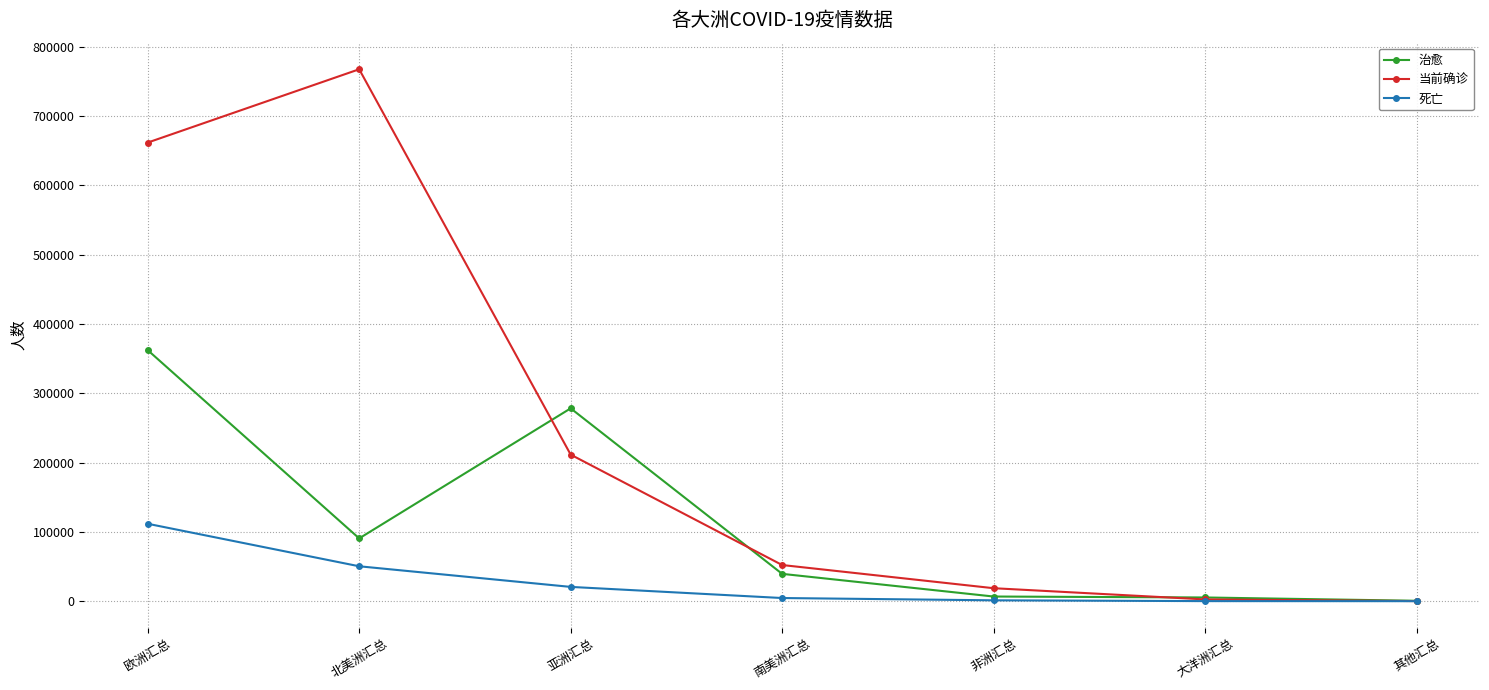

What is the maximum value for 治愈?

362282